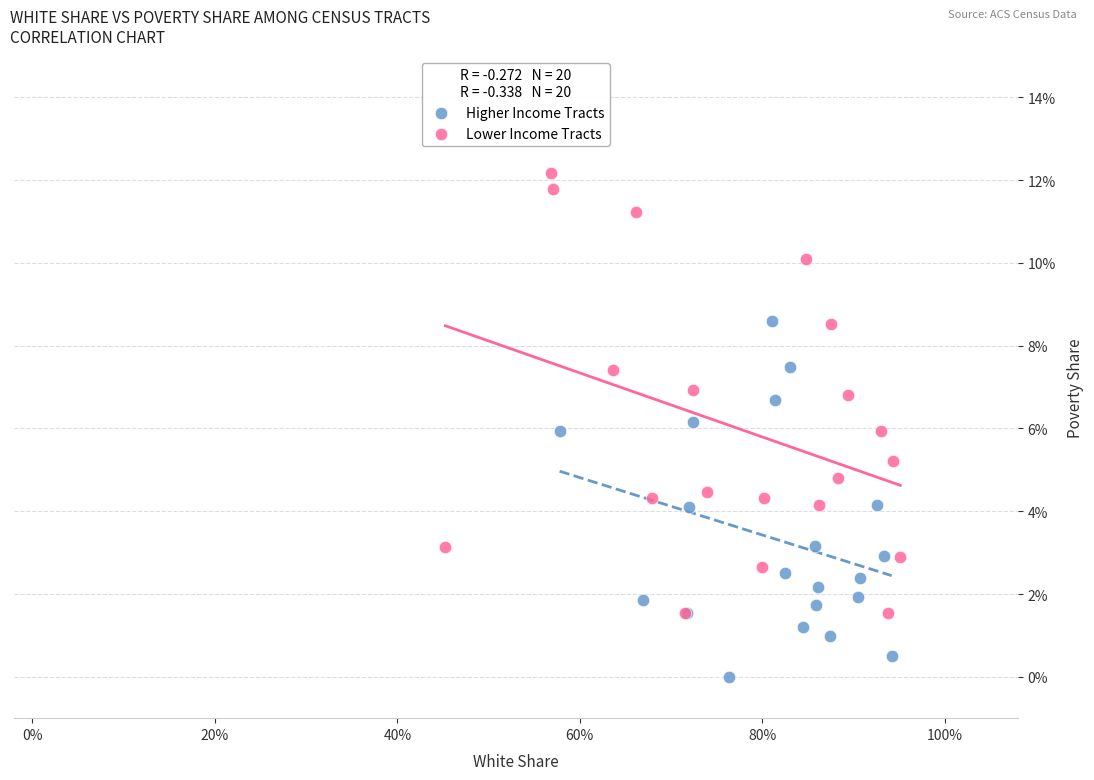

Which series has the largest Y range (max minus min)?

Lower Income Tracts